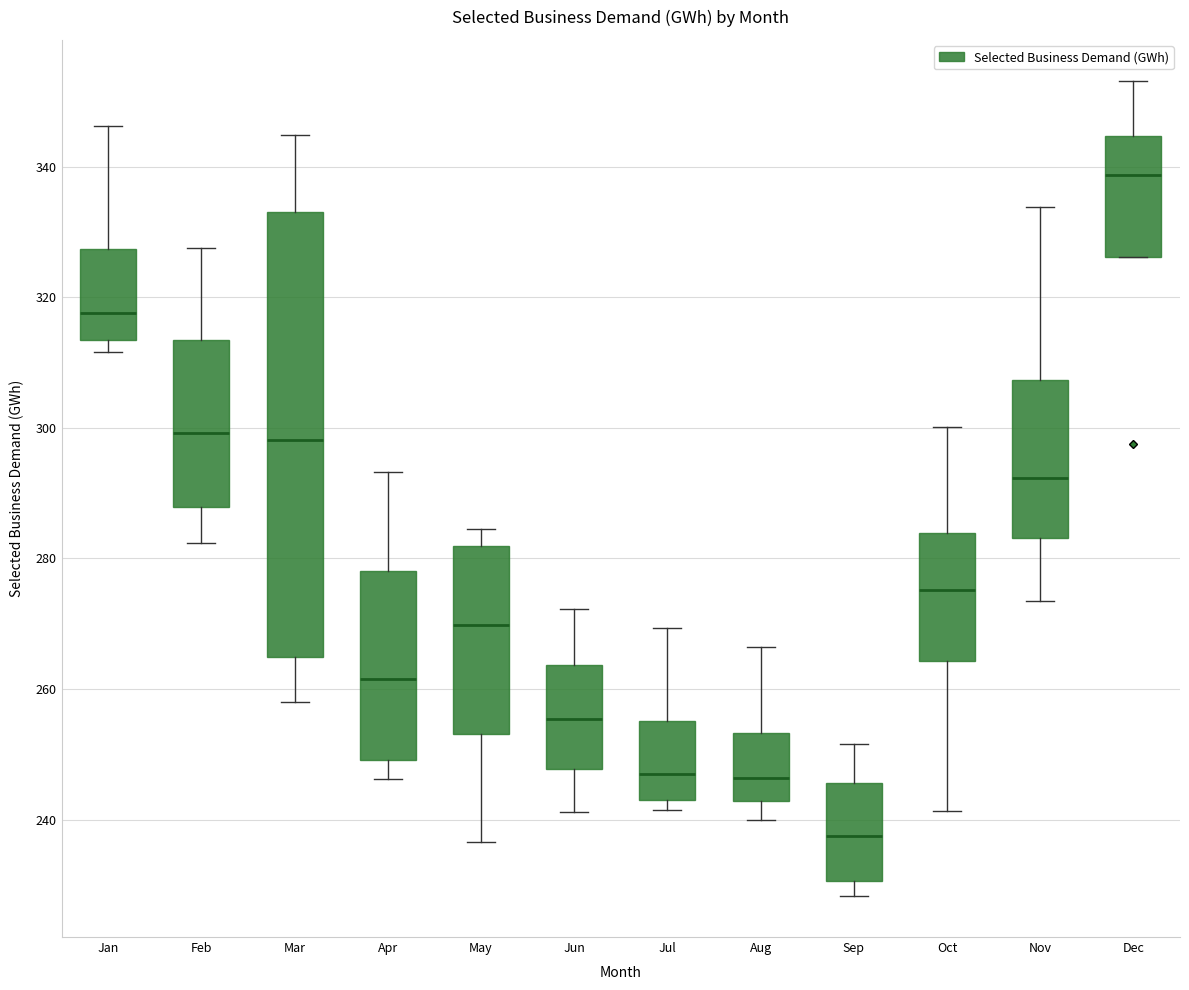

Where does the upper whisker of the box for Oct end on the y-axis? The values are not printed on the chart, so give them approximately, as read against the axis.

300